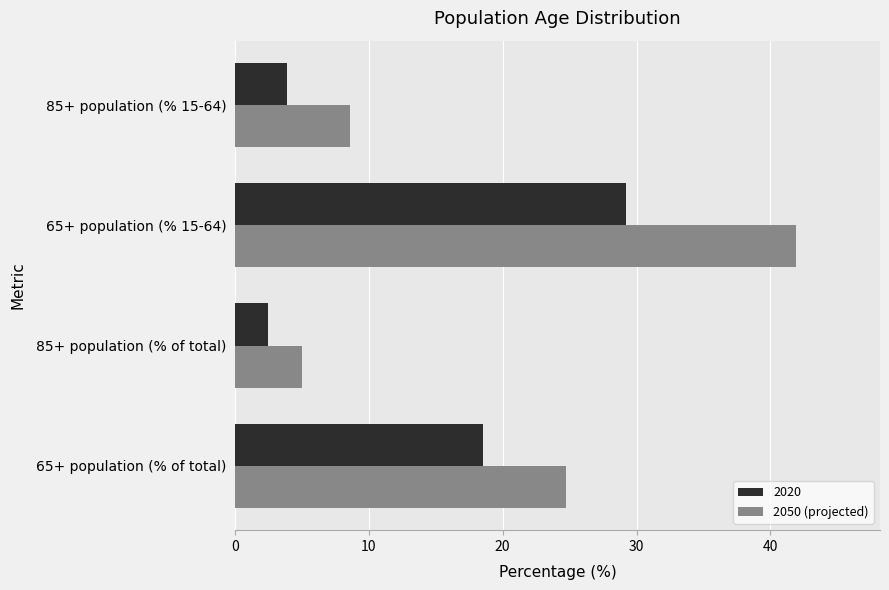

Rank the categories by 2050 (projected) value from lowest to highest.

85+ population (% of total), 85+ population (% 15-64), 65+ population (% of total), 65+ population (% 15-64)